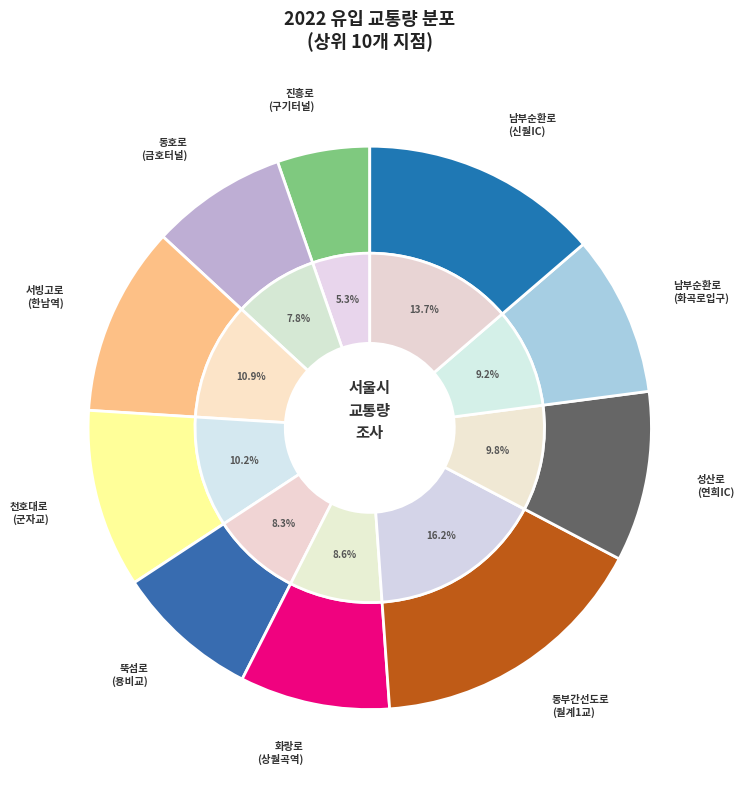

To the nearest percent, what is the difference between the largest and smallest slice percentages?

11%